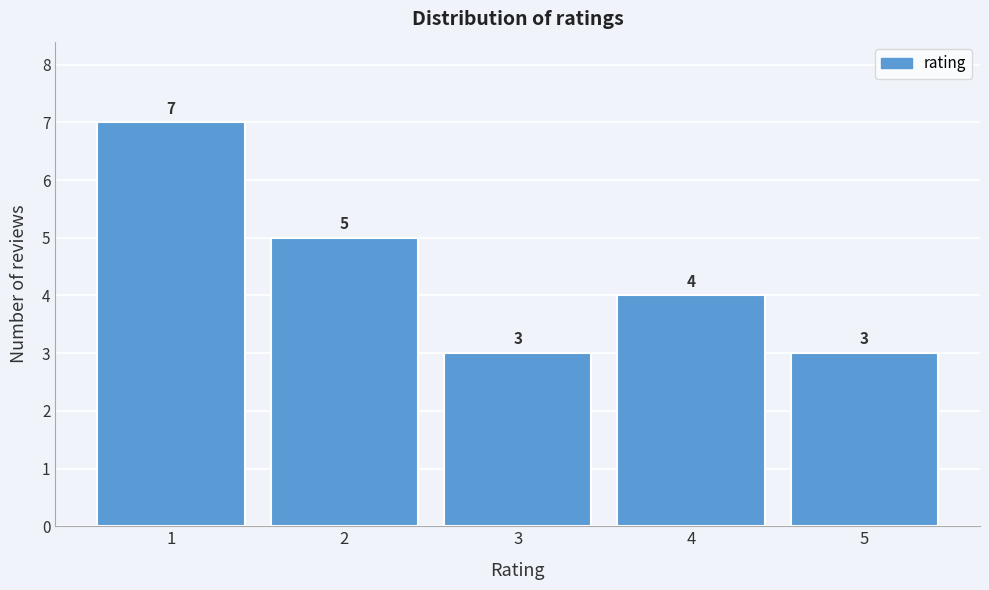

Reading left to right, transcribe all the data shown in this chart.

7	5	3	4	3